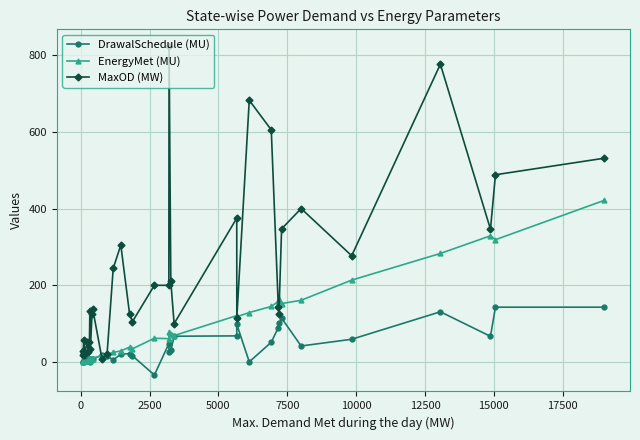

List the series in order of their peak value, lowest first.

DrawalSchedule (MU), EnergyMet (MU), MaxOD (MW)